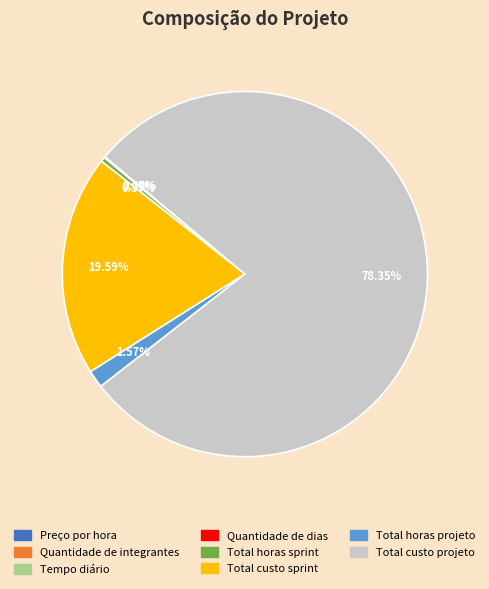

Which category has the biggest portion of the pie?

Total custo projeto